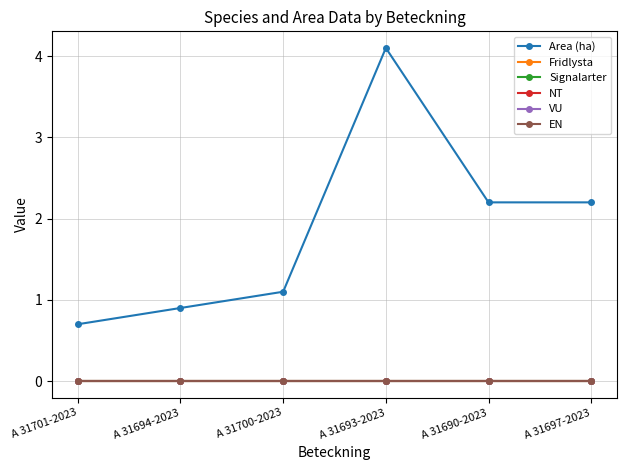

Is it true that Area (ha) equals 0.7 at A 31701-2023?

True